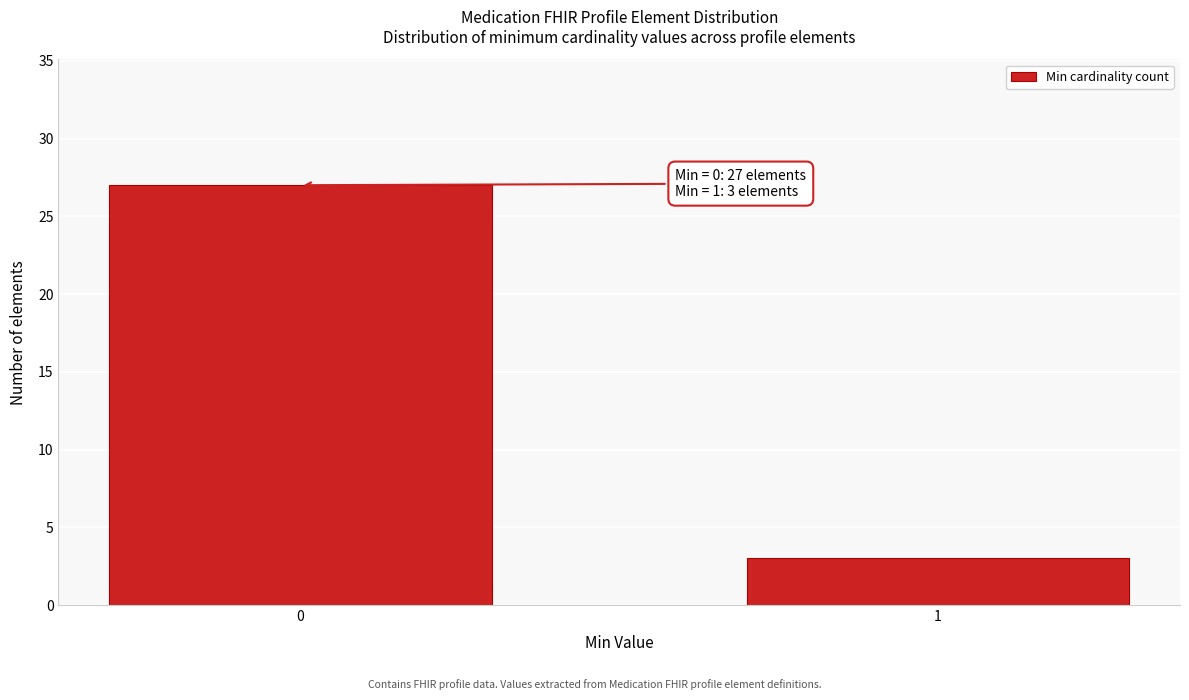

Reading left to right, extract all data points from this chart.

0=27	1=3